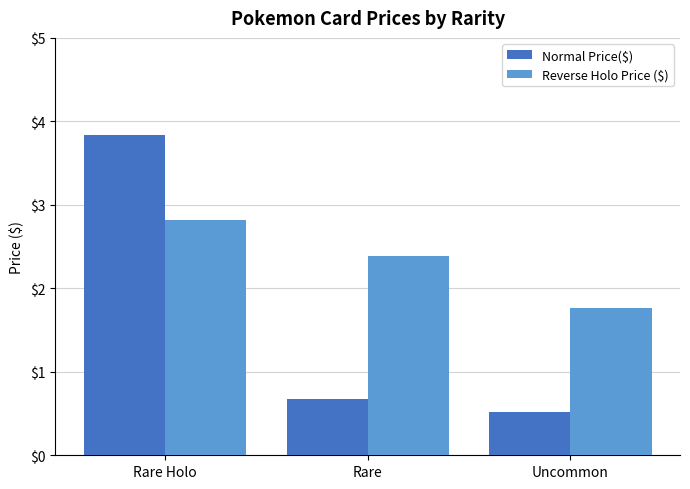

Reading left to right, what are all the values shown in this chart?

Normal Price($): Rare Holo=3.8	Rare=0.7	Uncommon=0.5
Reverse Holo Price ($): Rare Holo=2.8	Rare=2.4	Uncommon=1.8